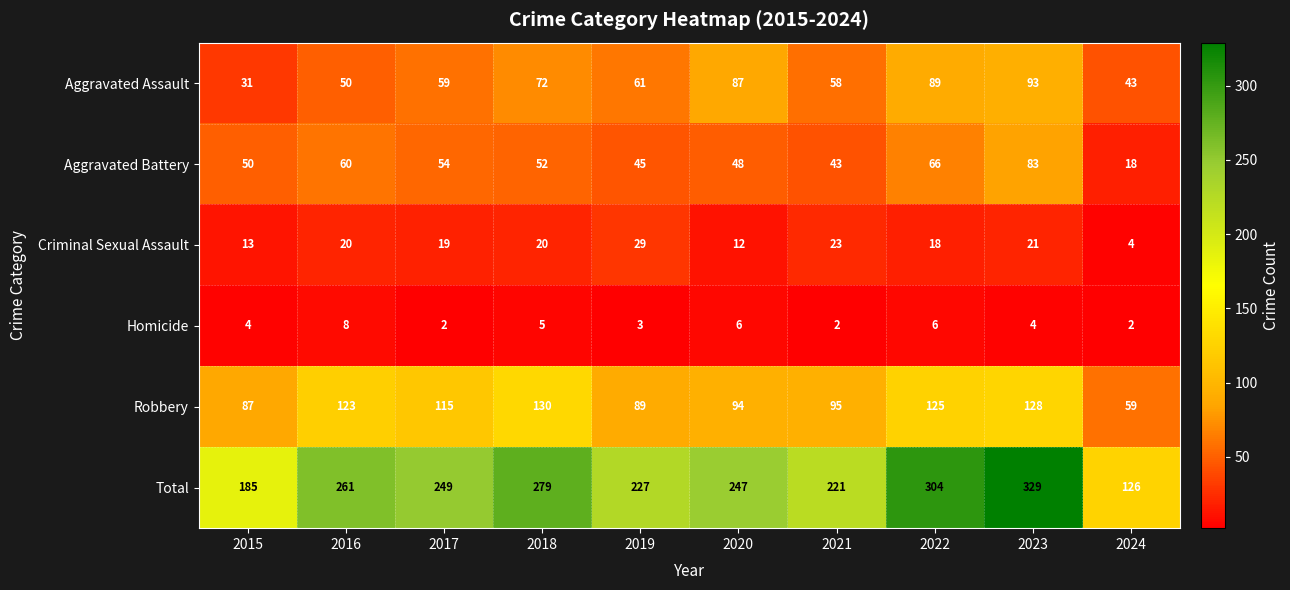

True or false: Total has a value of 416 at 2016.

False